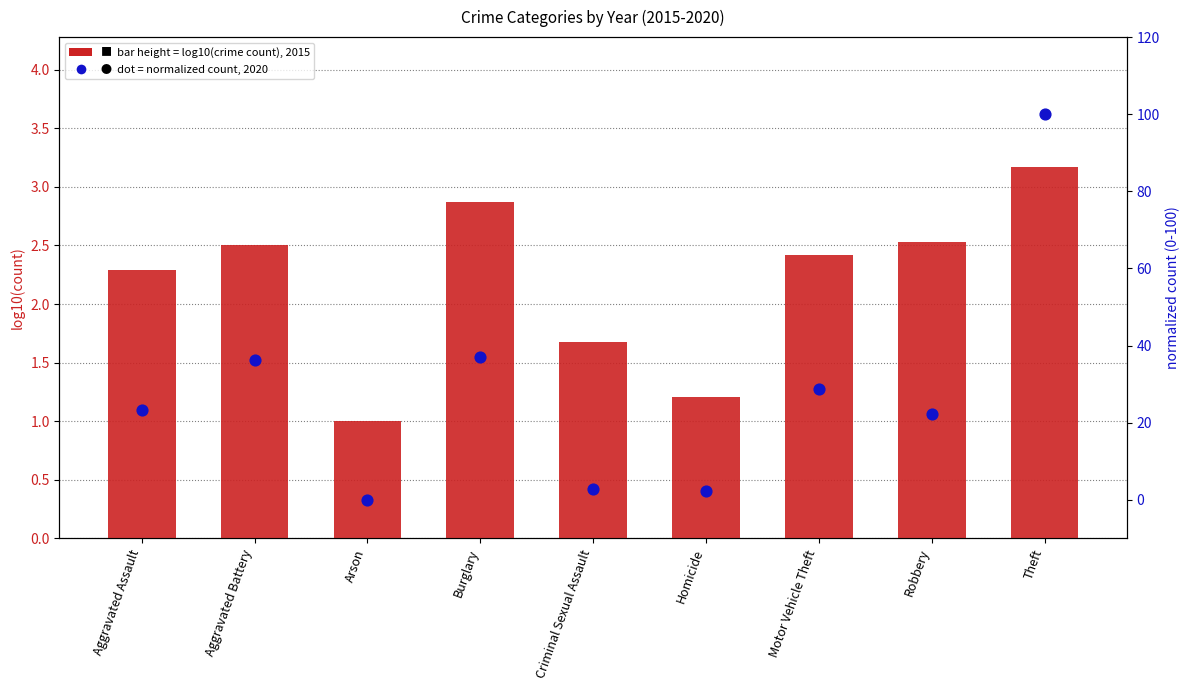

What is the total value across all series at Criminal Sexual Assault?

4.5